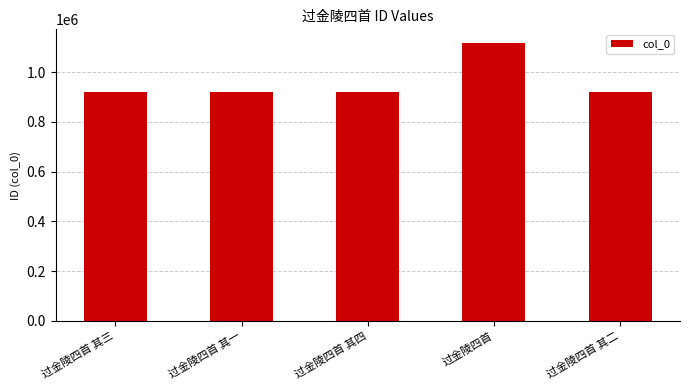

How many series are shown in this chart?

1